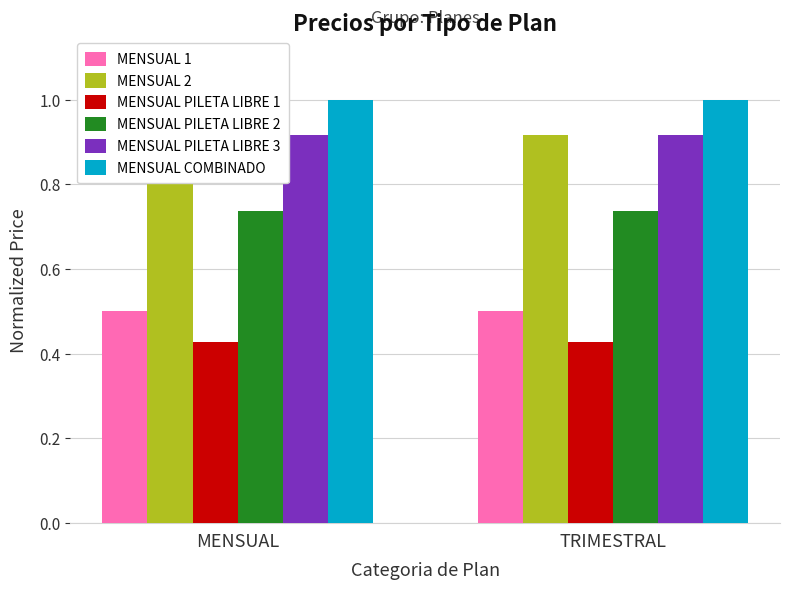

What are all the series names shown in the legend?

MENSUAL 1, MENSUAL 2, MENSUAL PILETA LIBRE 1, MENSUAL PILETA LIBRE 2, MENSUAL PILETA LIBRE 3, MENSUAL COMBINADO